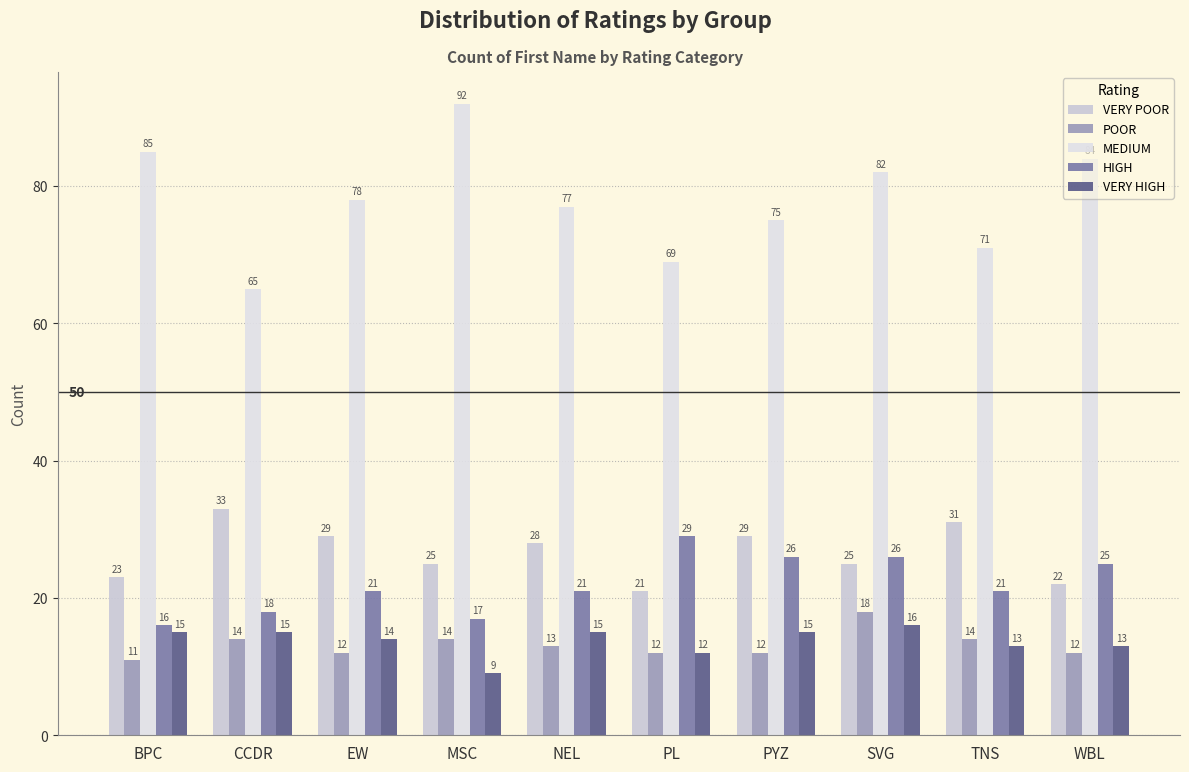

Count the number of categories in the chart.

10